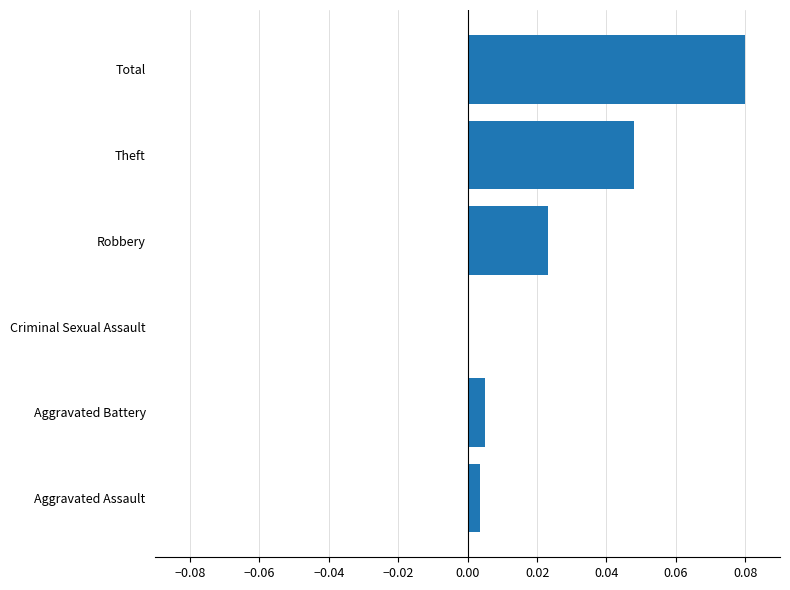

Which has a higher value, Theft or Criminal Sexual Assault?

Theft